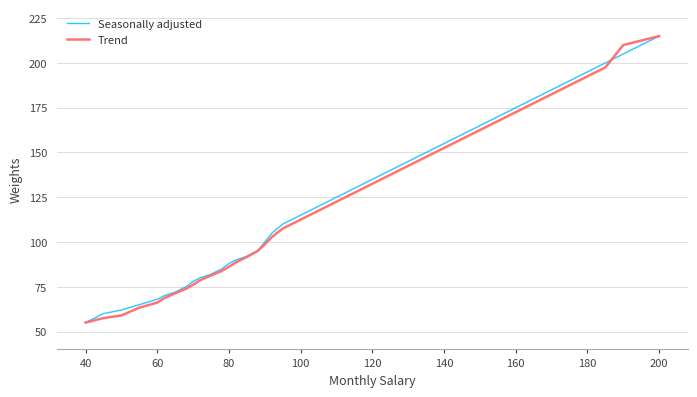

How many lines are shown in the chart?

2